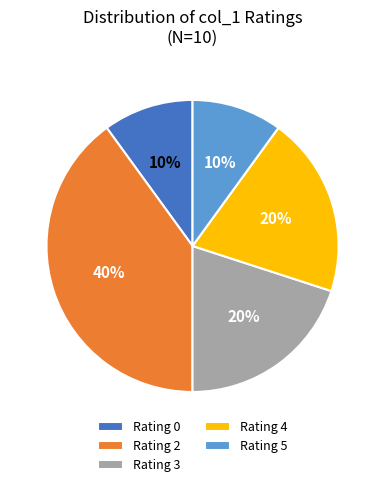

Does Rating 0 represent more than half of the total?

No